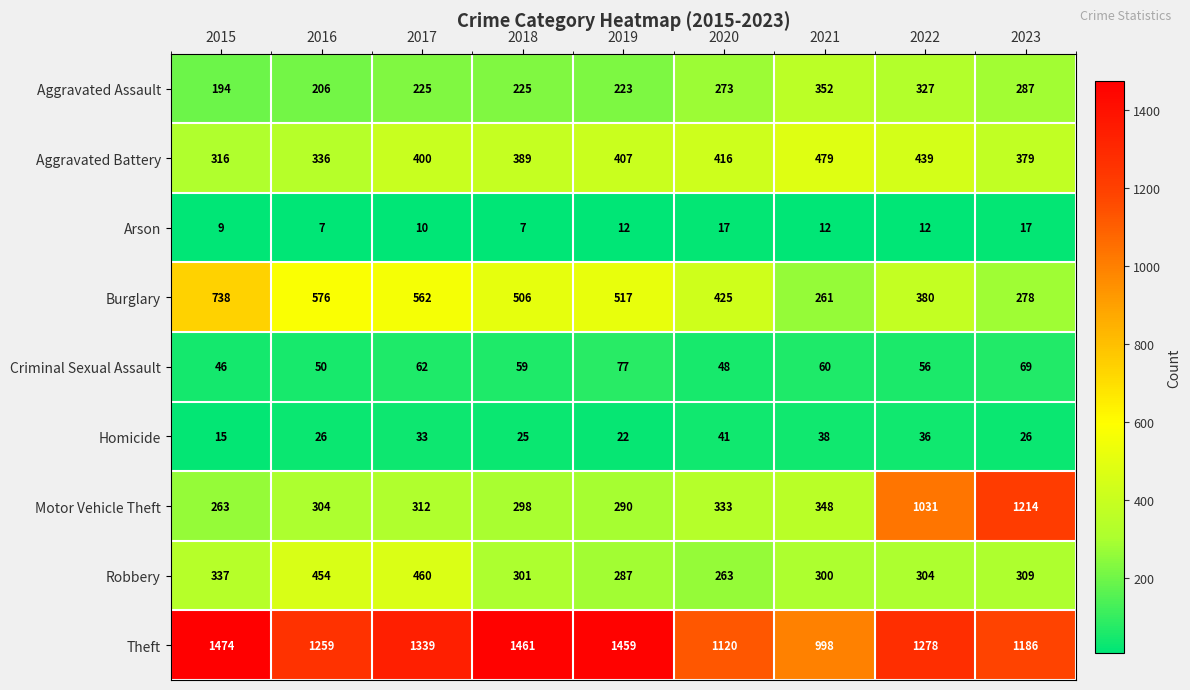

Which series changed the most between 2017 and 2022?

Motor Vehicle Theft